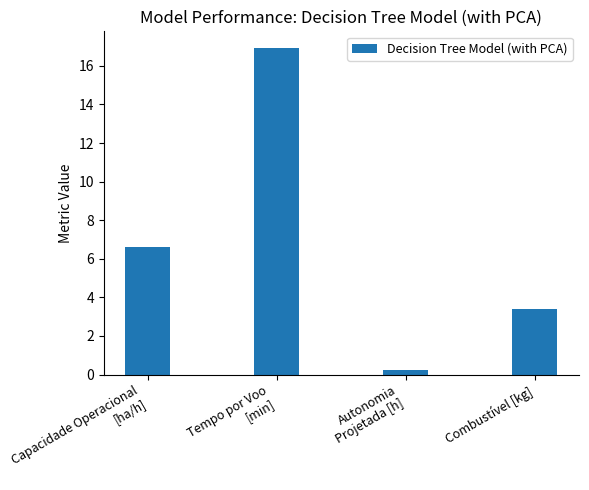

The value at Capacidade Operacional
[ha/h] is 6.6. True or false?

True